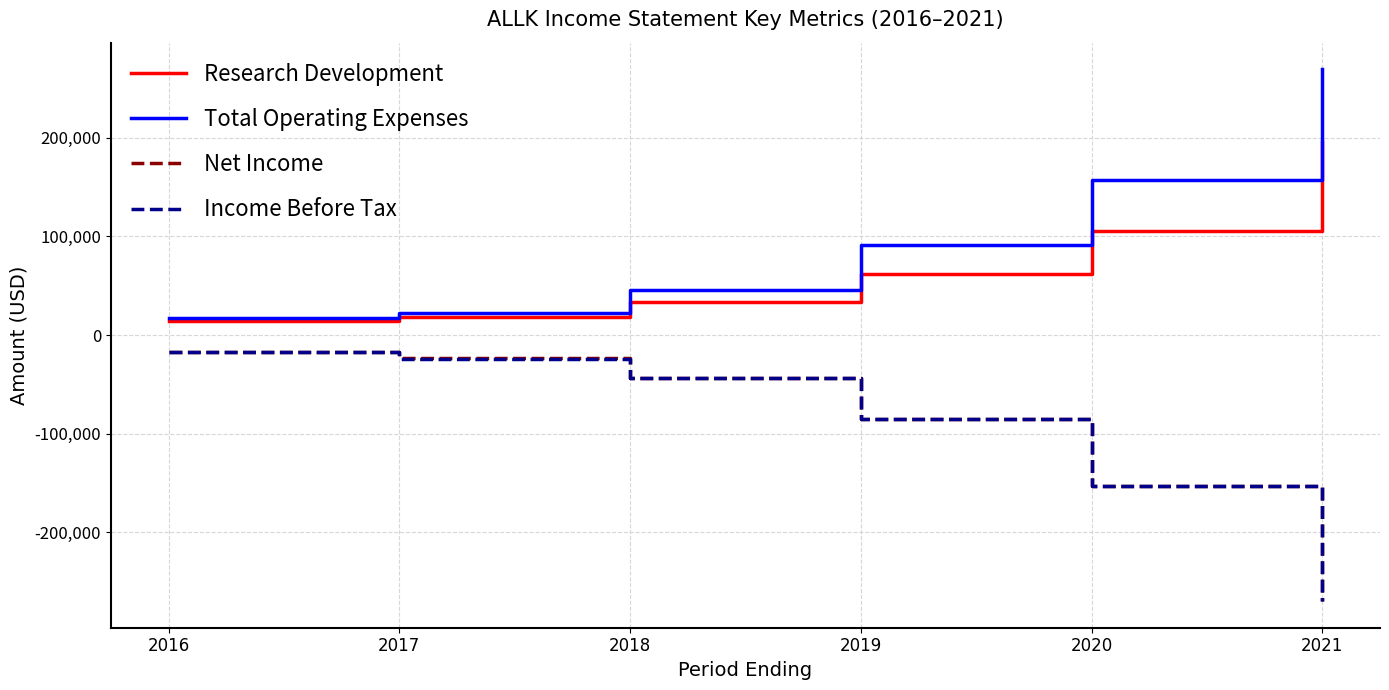

Which series has the largest total across all categories?

Total Operating Expenses